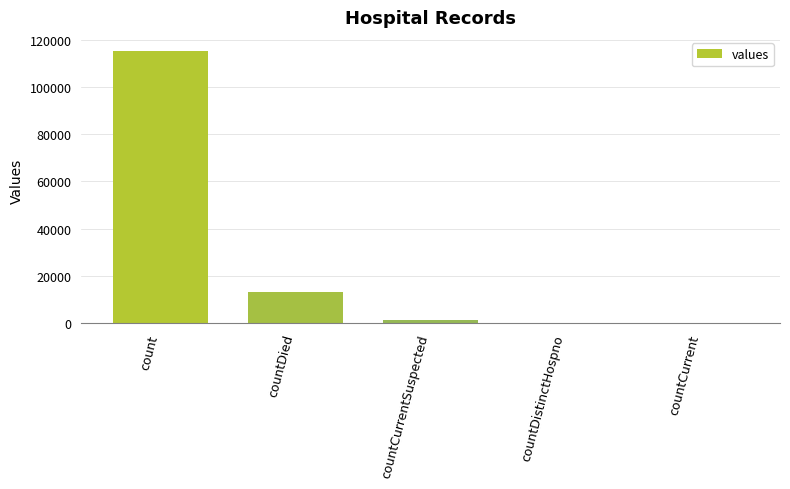

Reading left to right, transcribe all the data shown in this chart.

115379	13343	1383	0	0